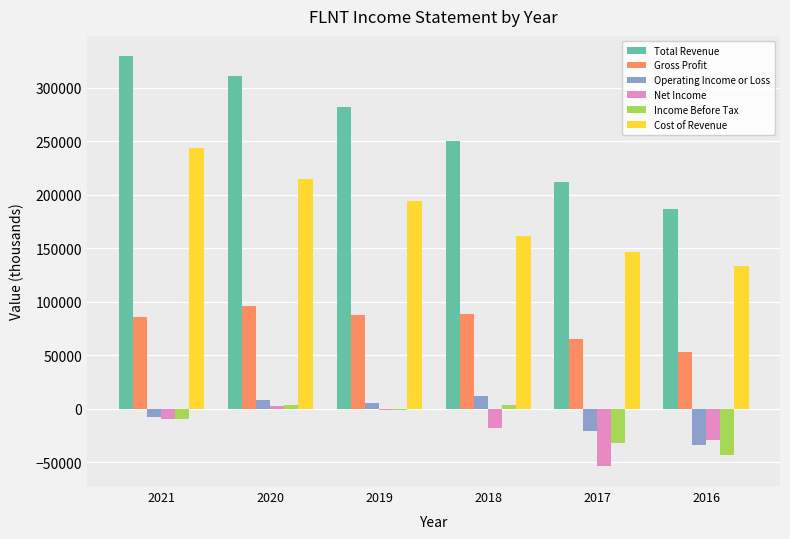

Where does the Operating Income or Loss series first go above 5200?

2020